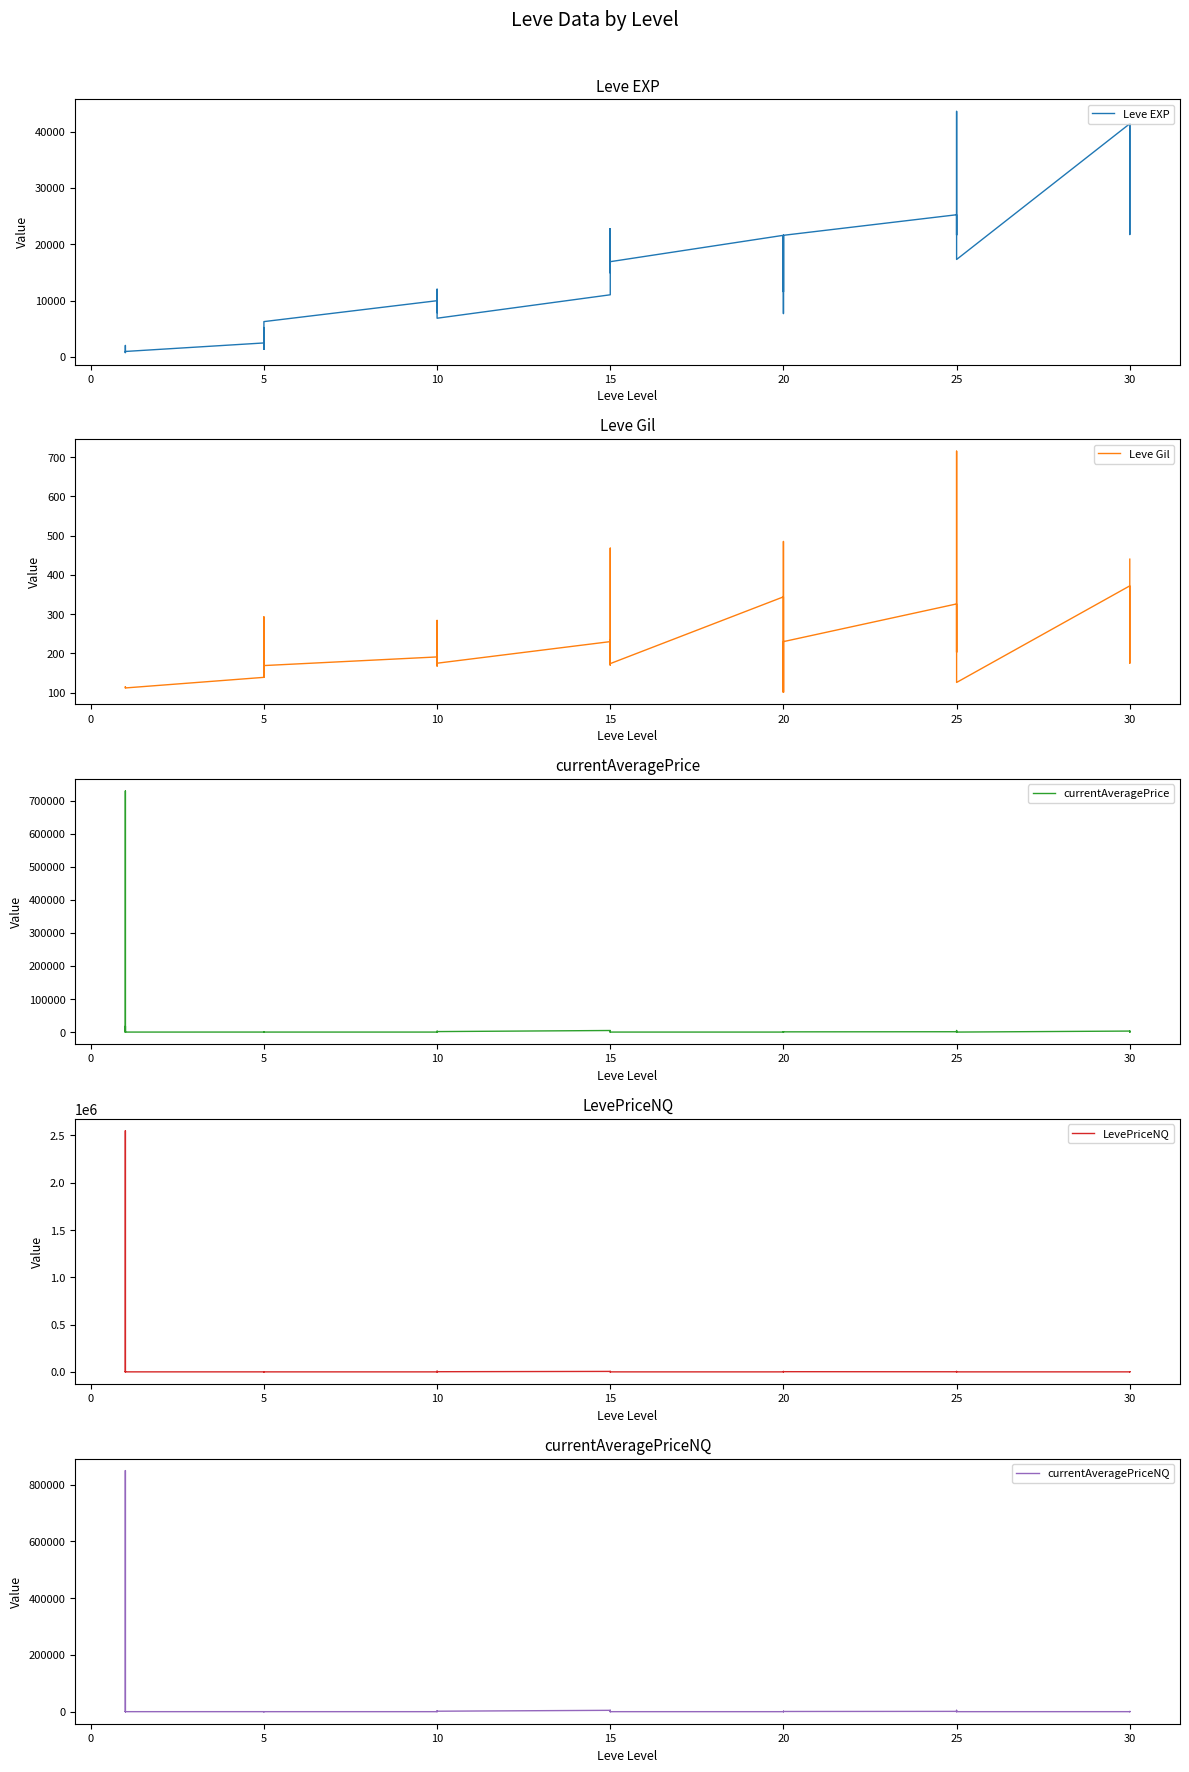

What is the maximum value shown in the chart?

2549600.1